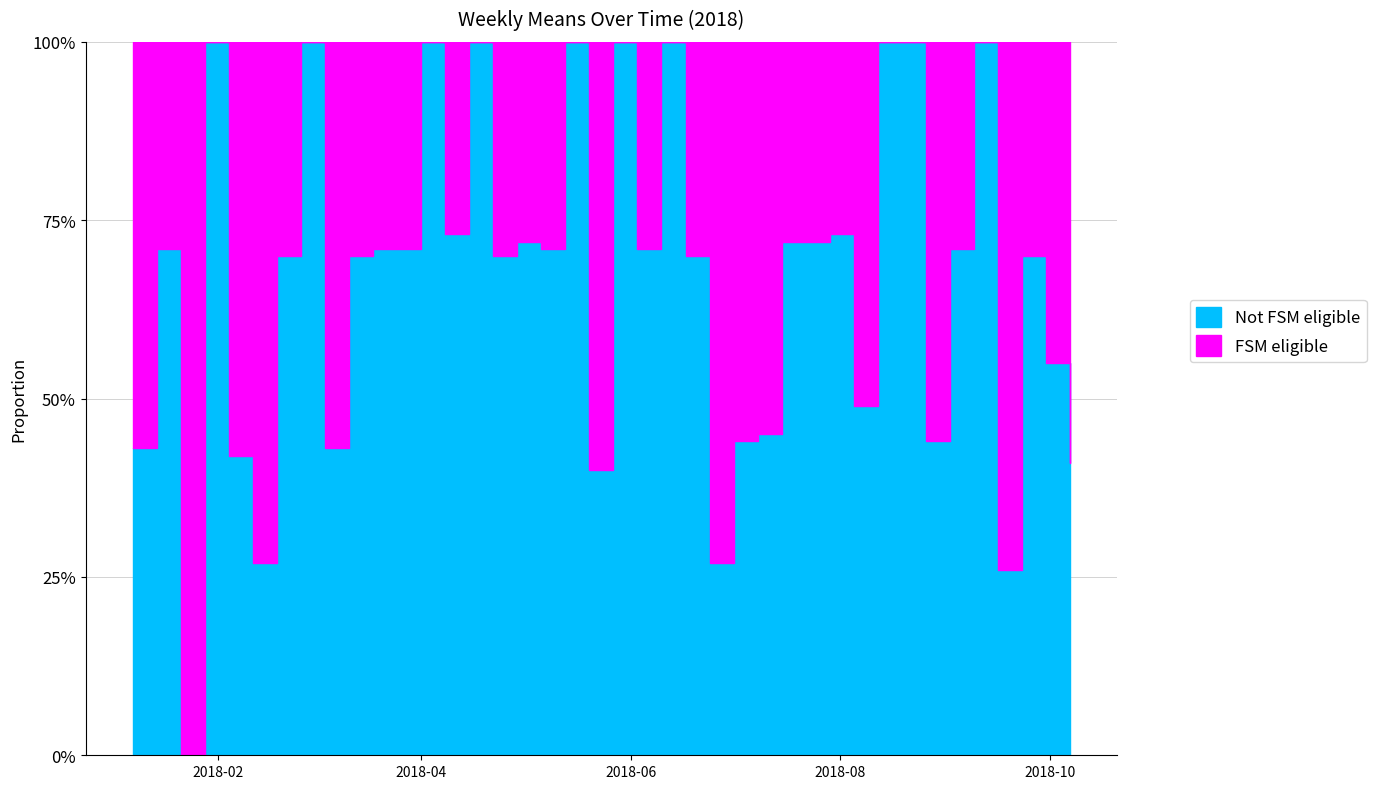

How many positive values are there?

30